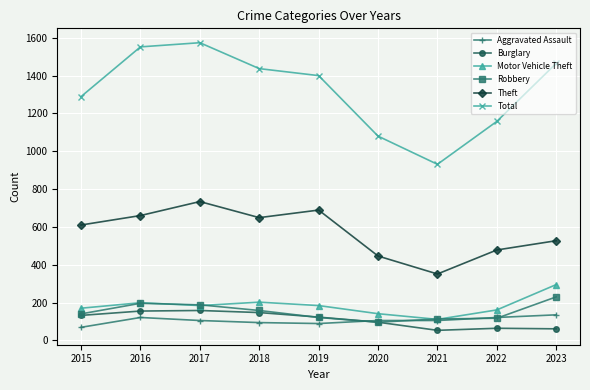

Which series has the largest total across all categories?

Total